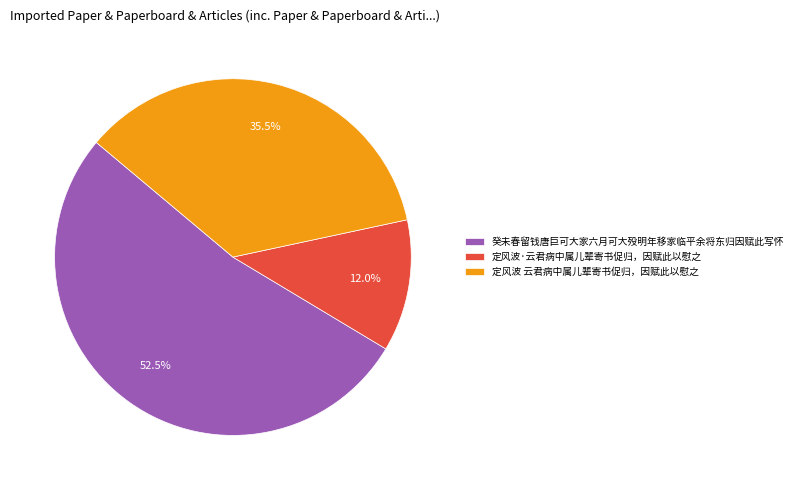

What is the ratio of the value at 定风波·云君病中属儿辈寄书促归，因赋此以慰之 to the value at 定风波 云君病中属儿辈寄书促归，因赋此以慰之?

0.3